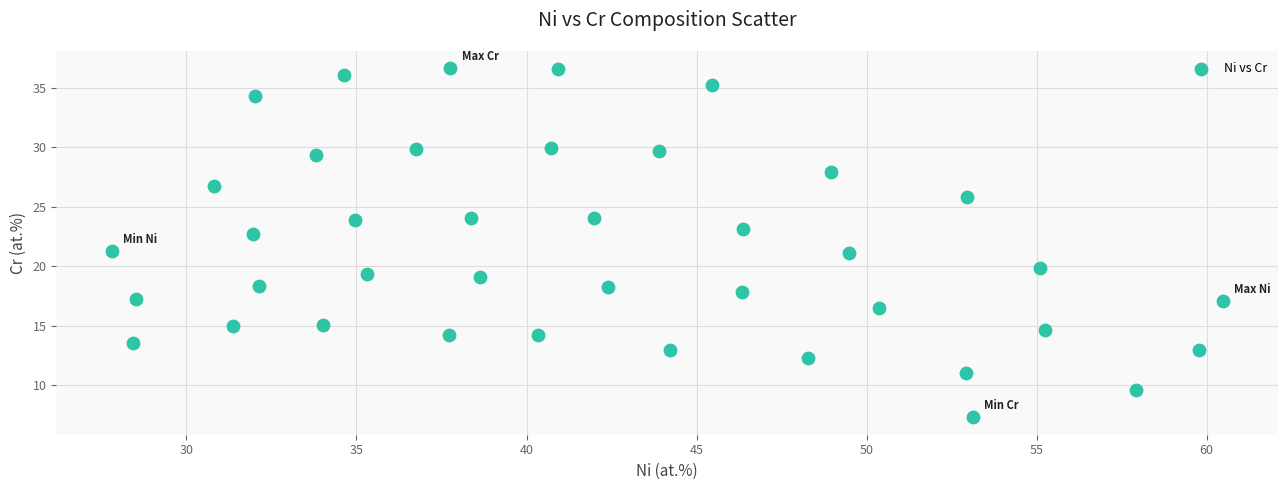

What is the range of X values (max minus min)?

32.7